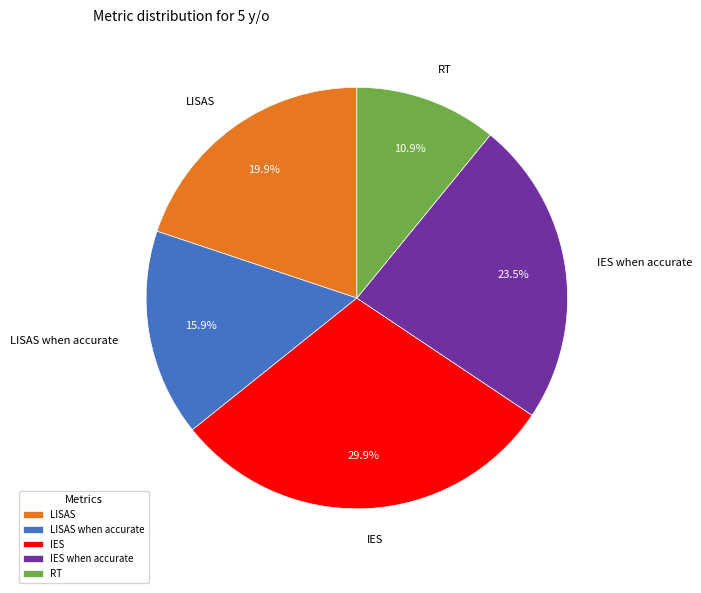

True or false: LISAS accounts for 12% of the total.

False